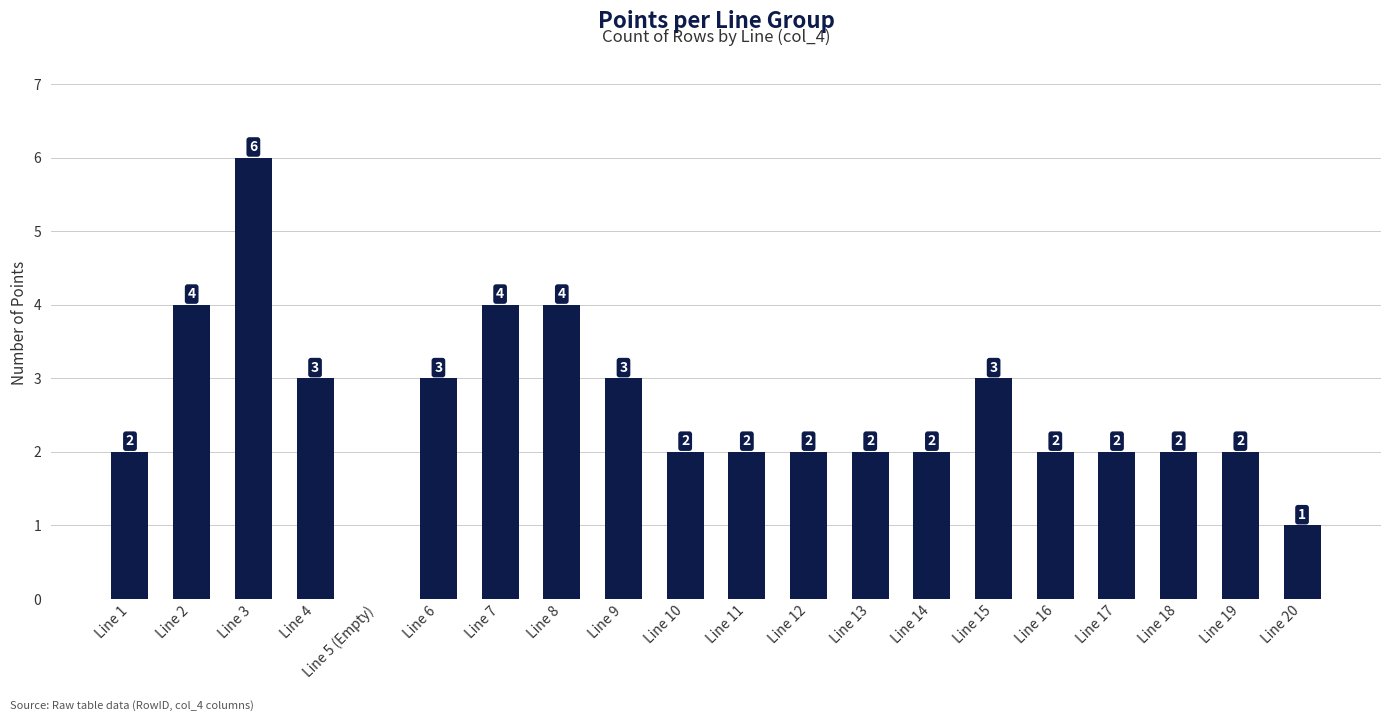

What is the maximum value shown in the chart?

6